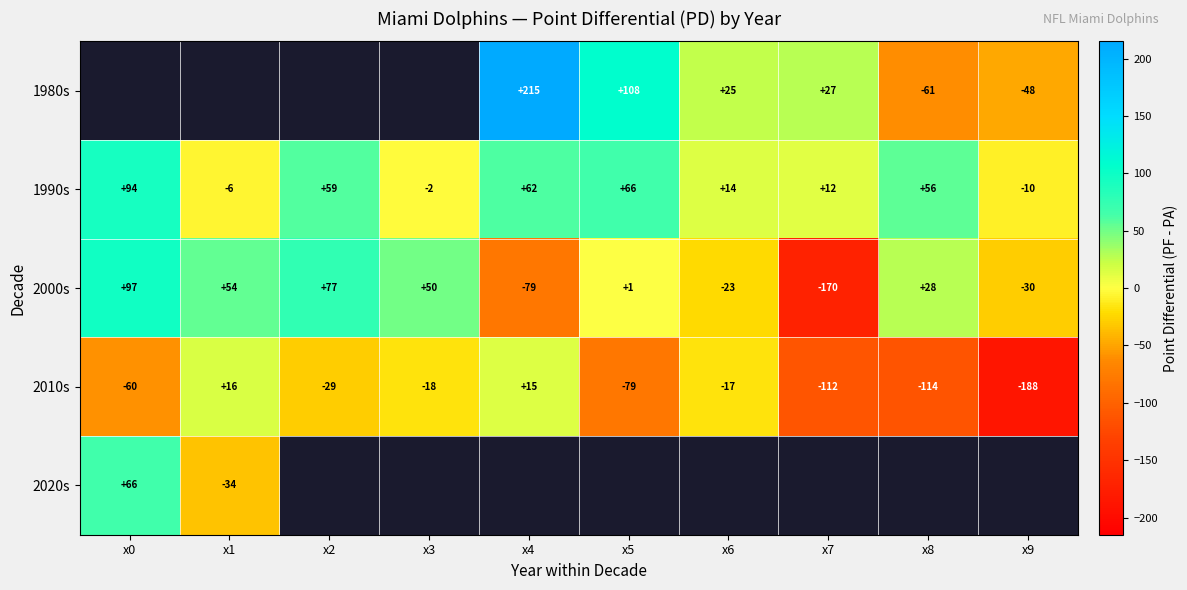

What is the difference between the 2010s values at x6 and x9?

171